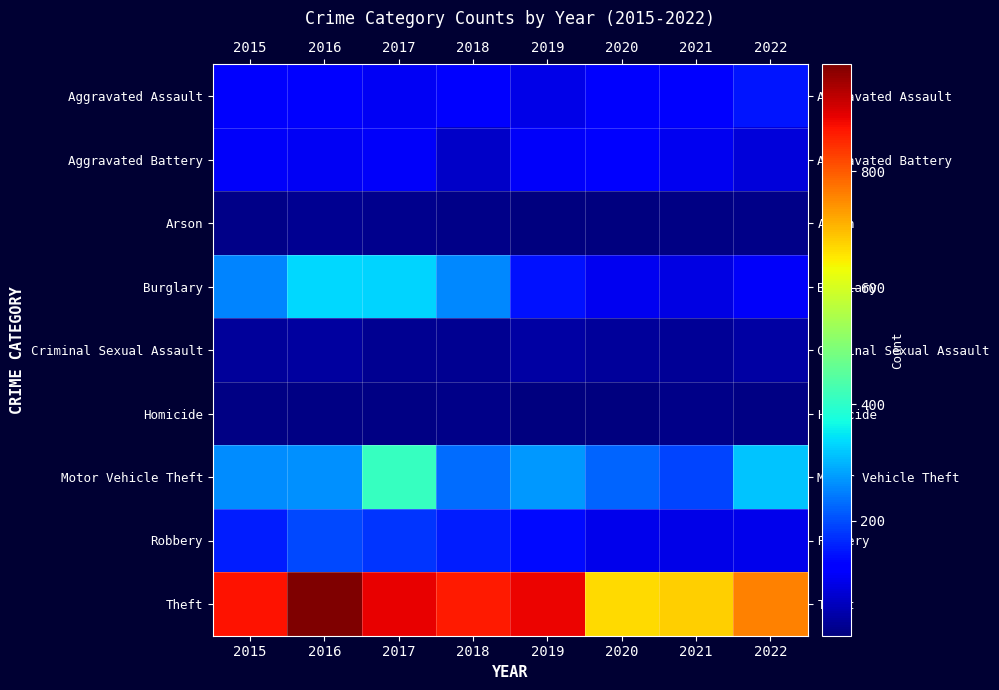

Reading left to right, list all the values displayed in this chart.

Aggravated Assault: 2015=110	2016=118	2017=105	2018=115	2019=92	2020=113	2021=115	2022=146
Aggravated Battery: 2015=108	2016=102	2017=108	2018=67	2019=108	2020=126	2021=100	2022=81
Arson: 2015=13	2016=20	2017=14	2018=12	2019=5	2020=4	2021=6	2022=11
Burglary: 2015=254	2016=333	2017=329	2018=257	2019=143	2020=100	2021=90	2022=108
Criminal Sexual Assault: 2015=28	2016=30	2017=21	2018=21	2019=35	2020=27	2021=25	2022=35
Homicide: 2015=9	2016=7	2017=8	2018=10	2019=5	2020=2	2021=13	2022=9
Motor Vehicle Theft: 2015=261	2016=265	2017=411	2018=231	2019=273	2020=222	2021=193	2022=315
Robbery: 2015=154	2016=194	2017=178	2018=155	2019=135	2020=97	2021=91	2022=97
Theft: 2015=874	2016=984	2017=892	2018=868	2019=891	2020=666	2021=678	2022=758